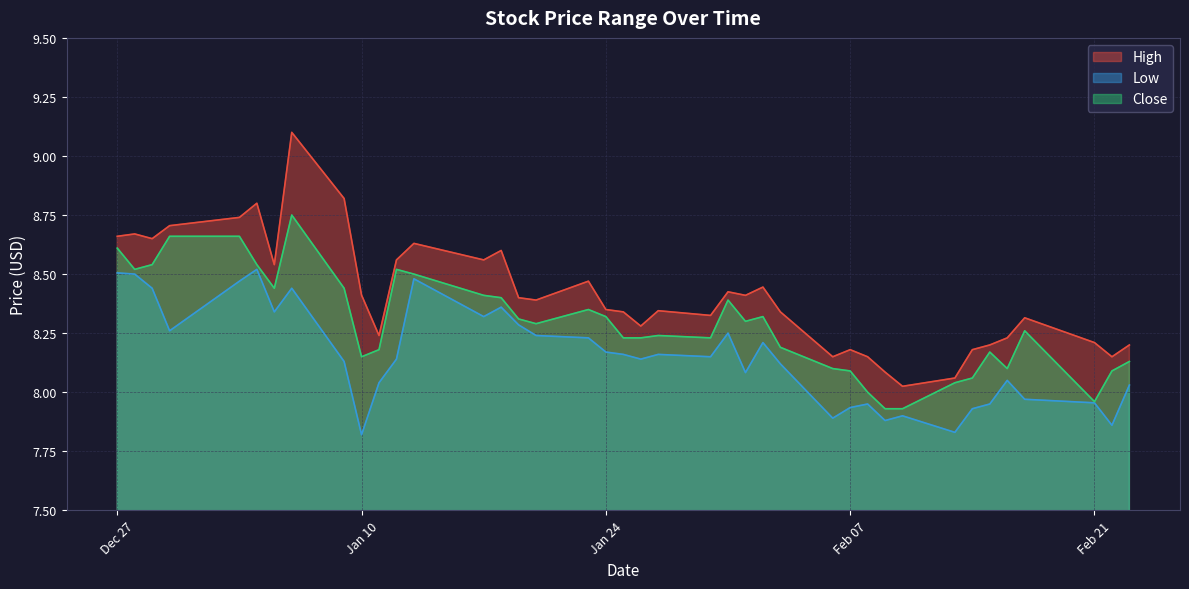

What is the value of the High point at the 20th from the left?

8.3